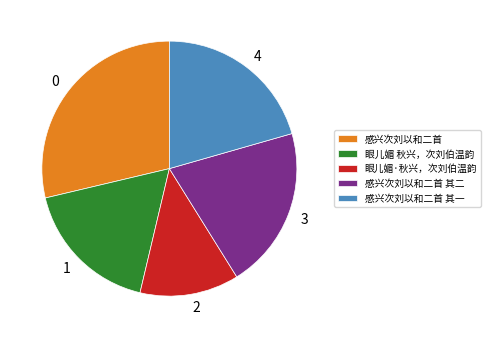

True or false: 眼儿媚 秋兴，次刘伯温韵 accounts for 23% of the total.

False